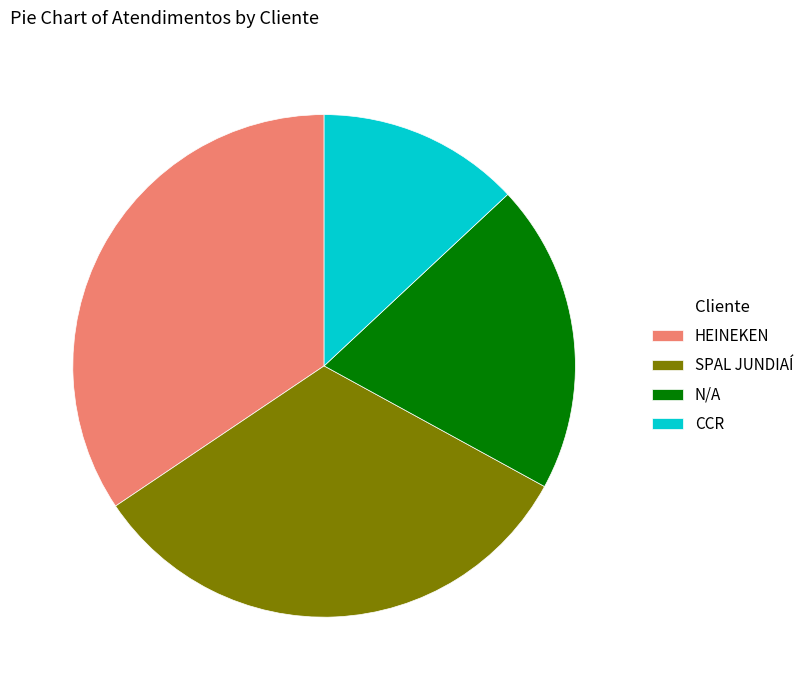

Which category has the biggest portion of the pie?

HEINEKEN